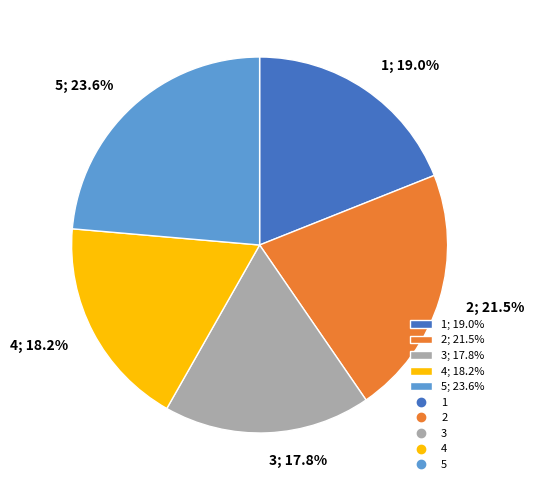

Does 5; 23.6% represent more than half of the total?

No